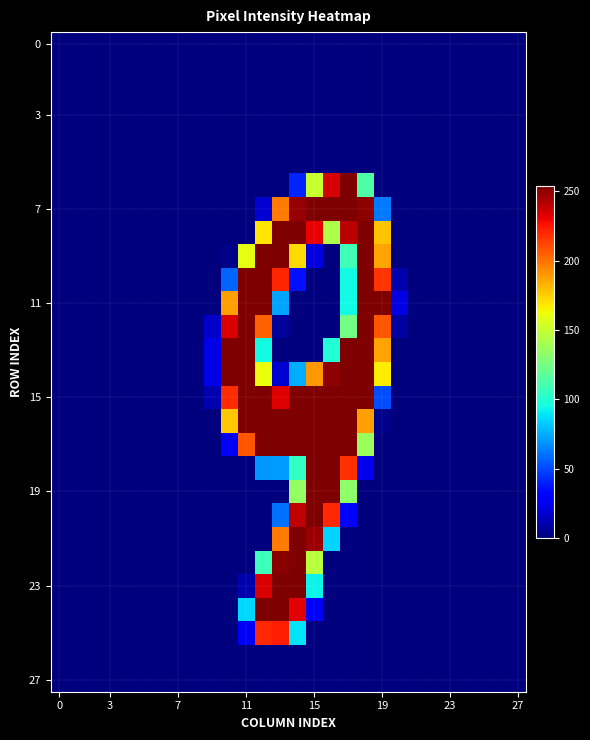

What is the greatest value displayed?

254